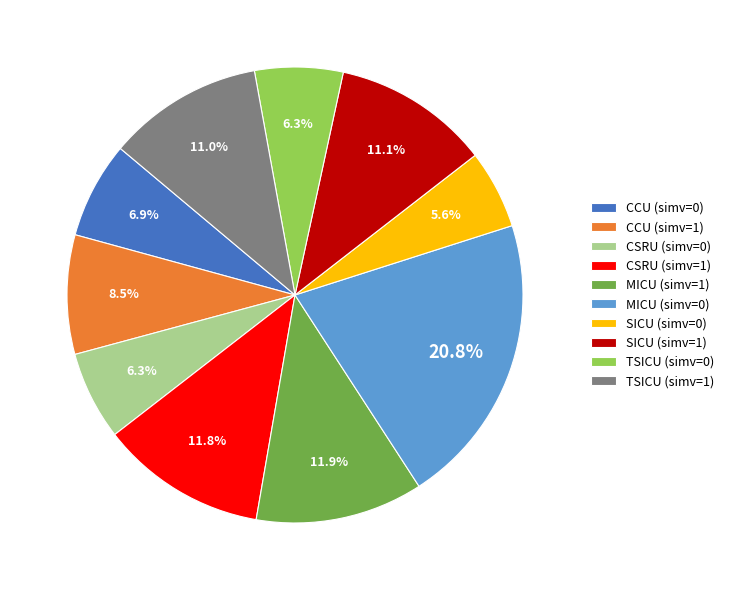

Is it true that CSRU (simv=0) is 14% of the pie?

False